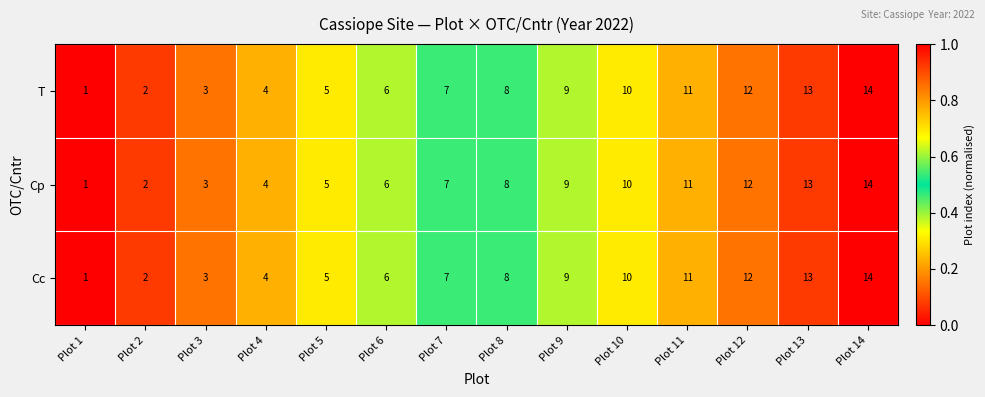

How many data points does each series have?

14